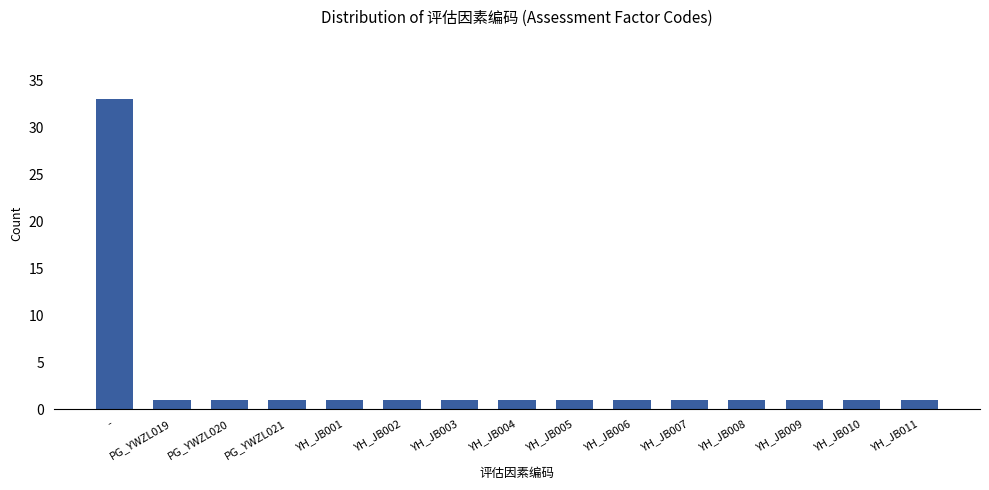

Read the value at YH_JB005.

1